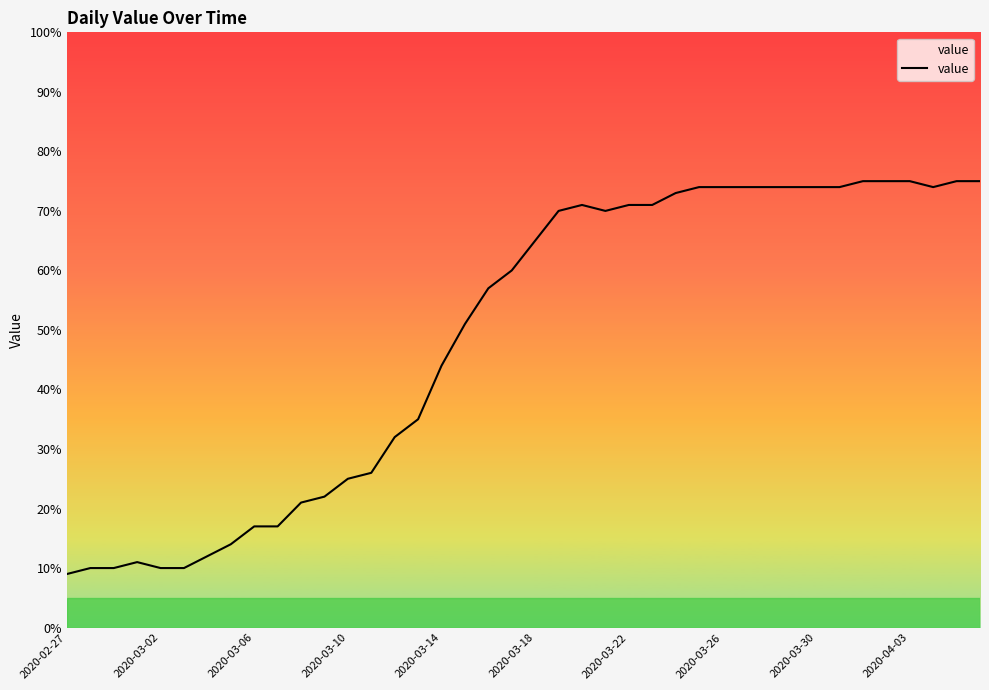

What is the minimum value shown in the chart?

9